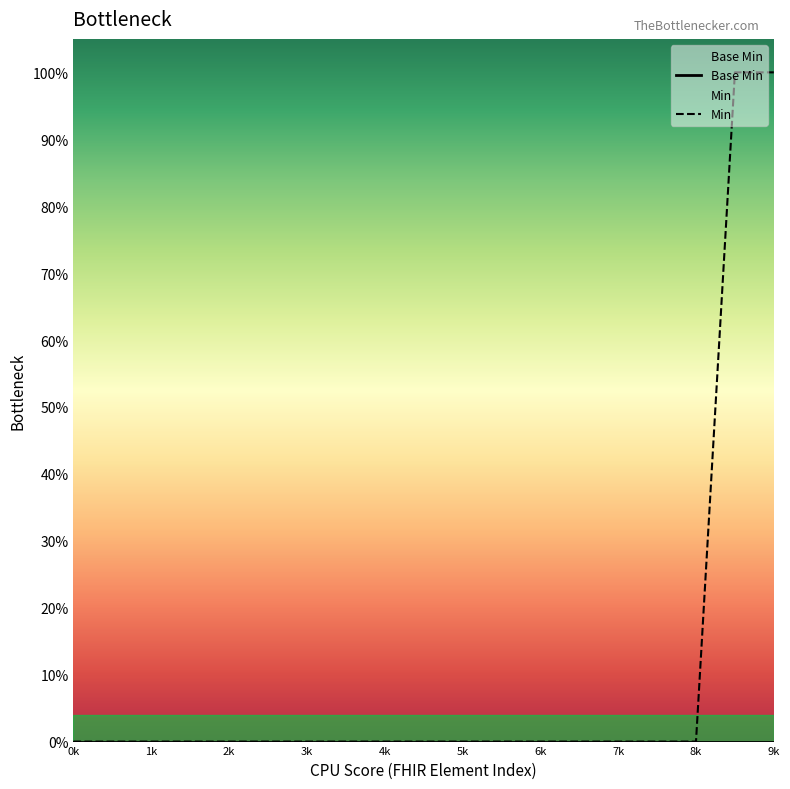

Does the chart display data point markers on the line(s)?

No